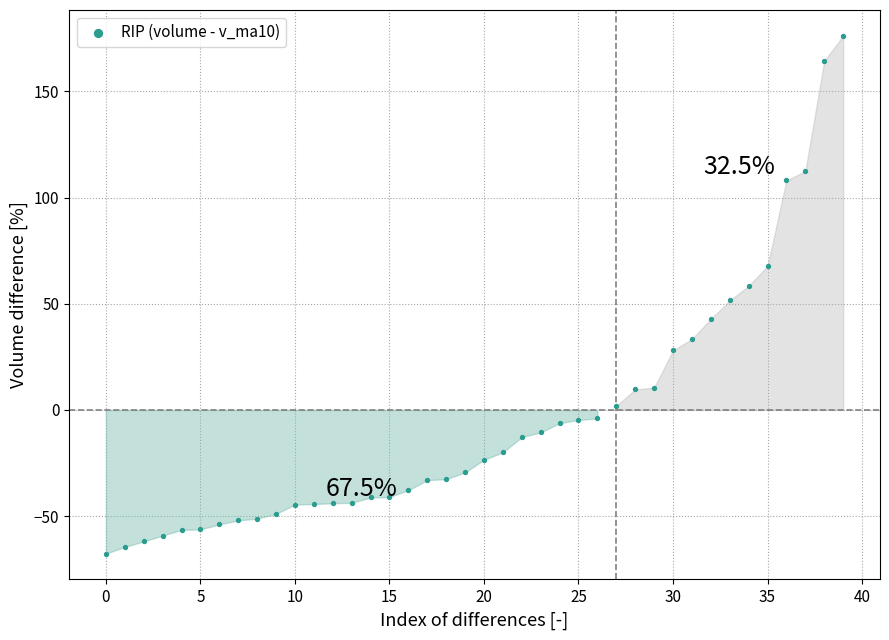

What is the range of Y values (max minus min)?

243.9